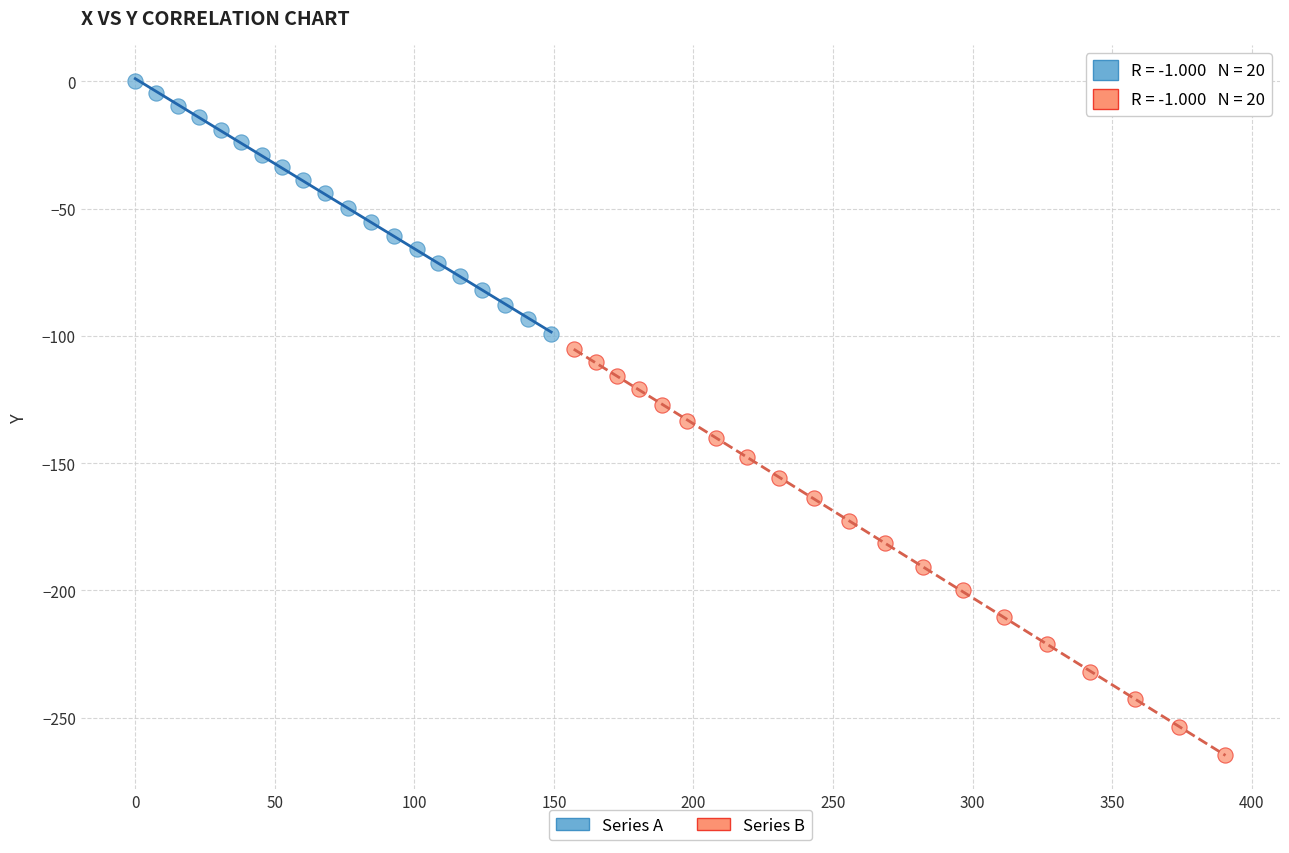

Which series has the widest spread of Y values?

Series B